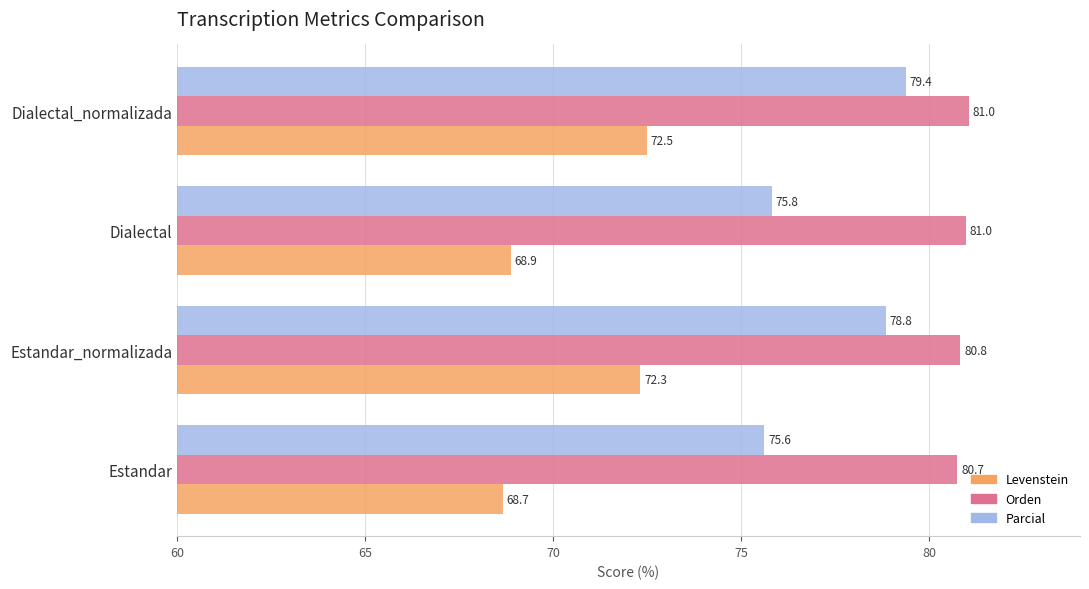

Which series changed the most between Estandar and Estandar_normalizada?

Levenstein